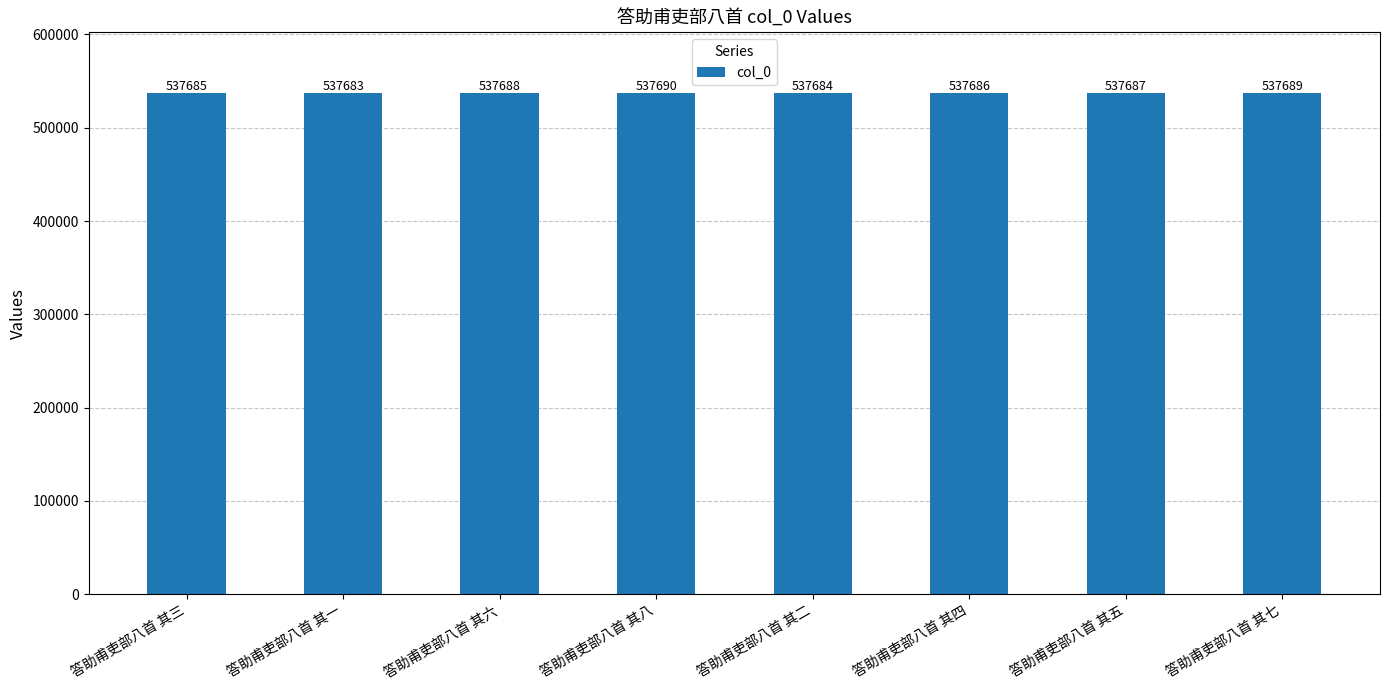

What position from the left is 答助甫吏部八首 其四?

6